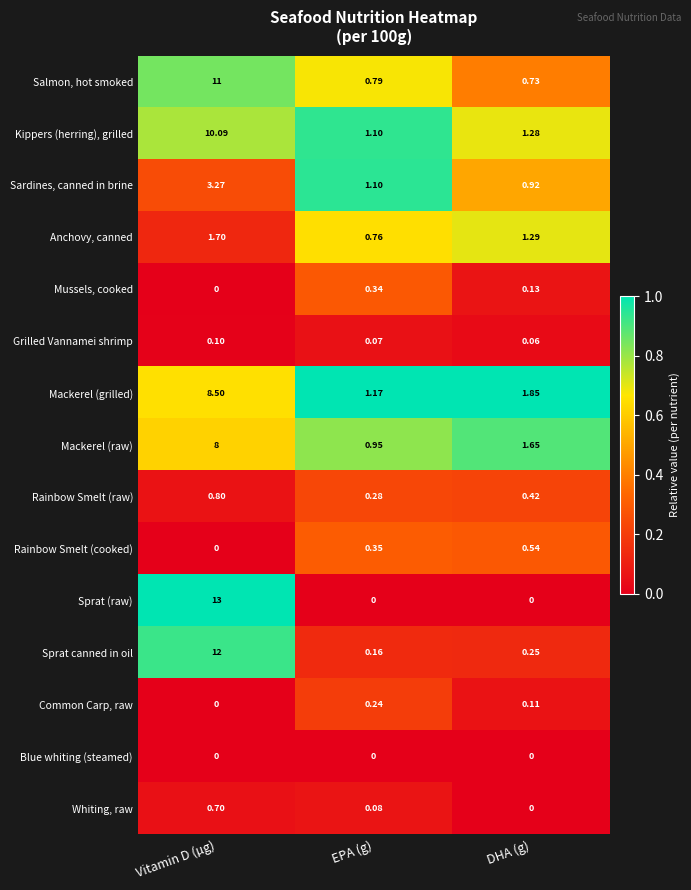

List the series in order of their peak value, lowest first.

Blue whiting (steamed), Grilled Vannamei shrimp, Common Carp, raw, Mussels, cooked, Rainbow Smelt (cooked), Whiting, raw, Rainbow Smelt (raw), Anchovy, canned, Sardines, canned in brine, Mackerel (raw), Mackerel (grilled), Kippers (herring), grilled, Salmon, hot smoked, Sprat canned in oil, Sprat (raw)